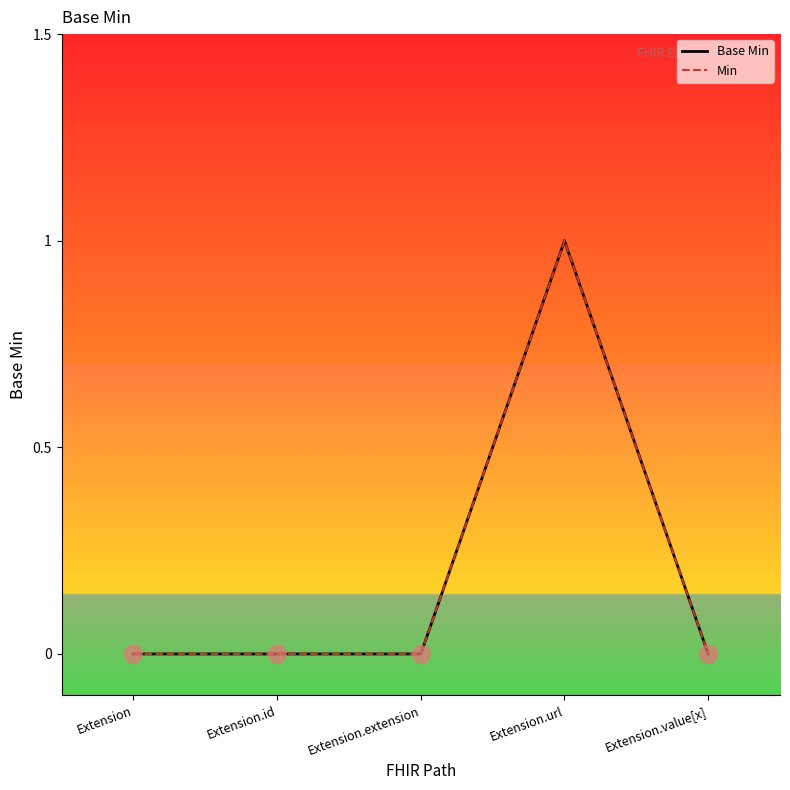

Does the chart display data point markers on the line(s)?

No